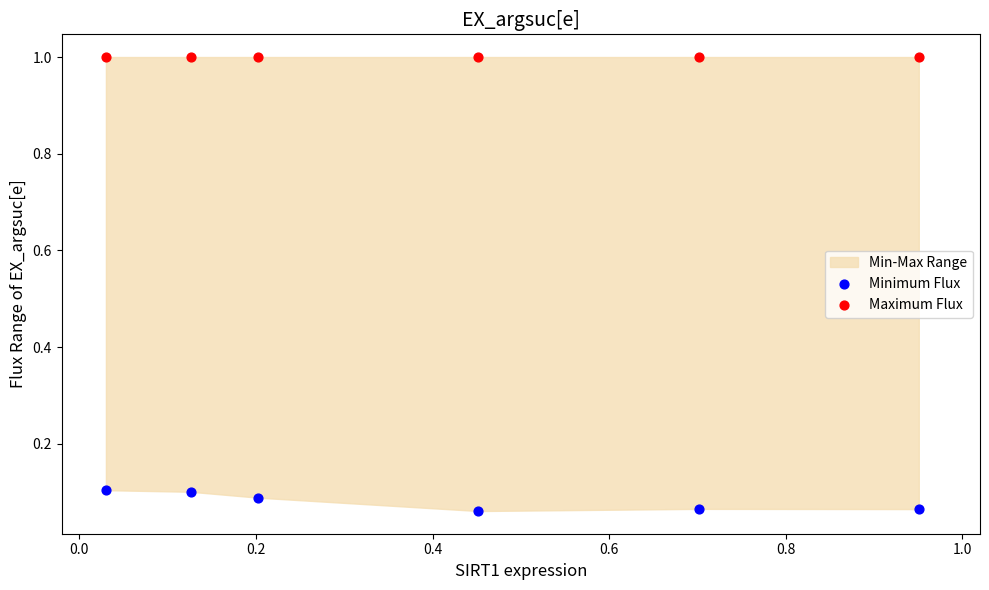

Across all data points, what is the average Y value?

0.5